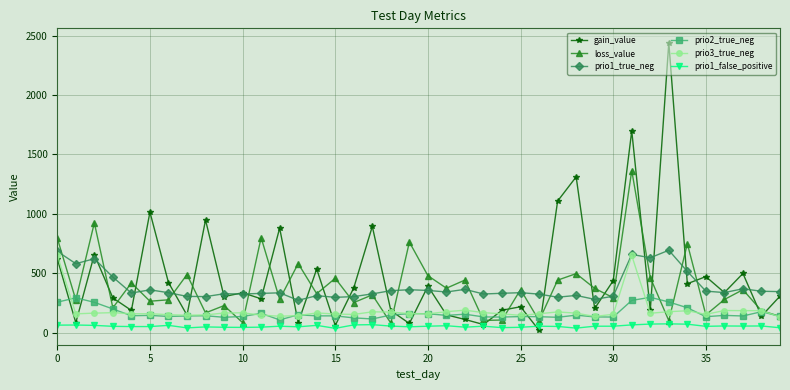

True or false: prio3_true_neg has more than 1 interior local peaks.

True